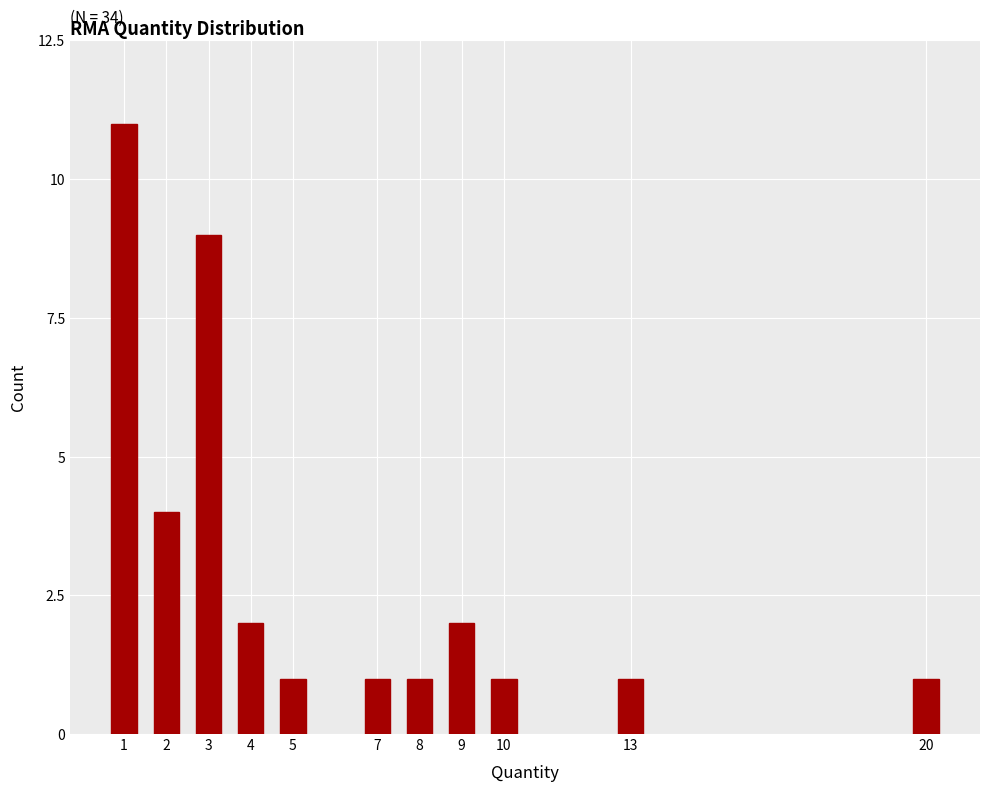

Reading left to right, transcribe all the data shown in this chart.

1=11	2=4	3=9	4=2	5=1	7=1	8=1	9=2	10=1	13=1	20=1